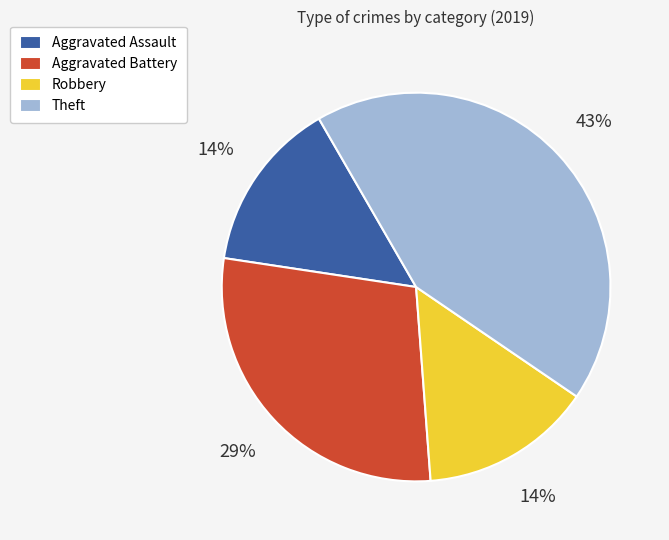

Is there a majority slice in this chart?

No